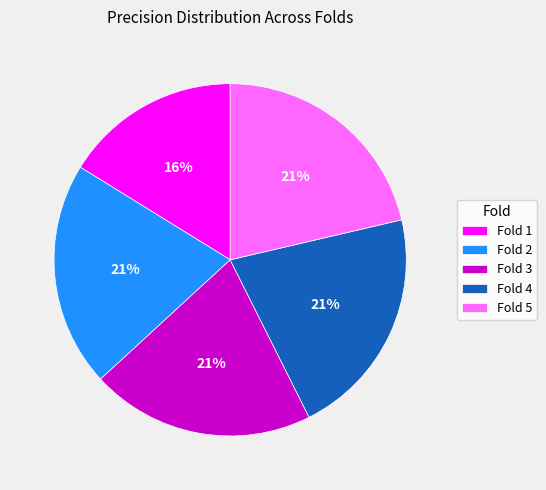

What percentage is the Fold 2 slice, to the nearest percent?

21%